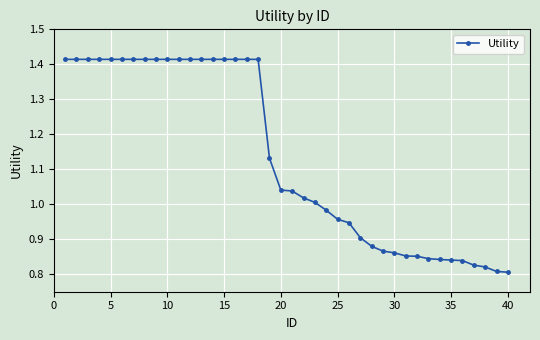

Does the chart display data point markers on the line(s)?

Yes